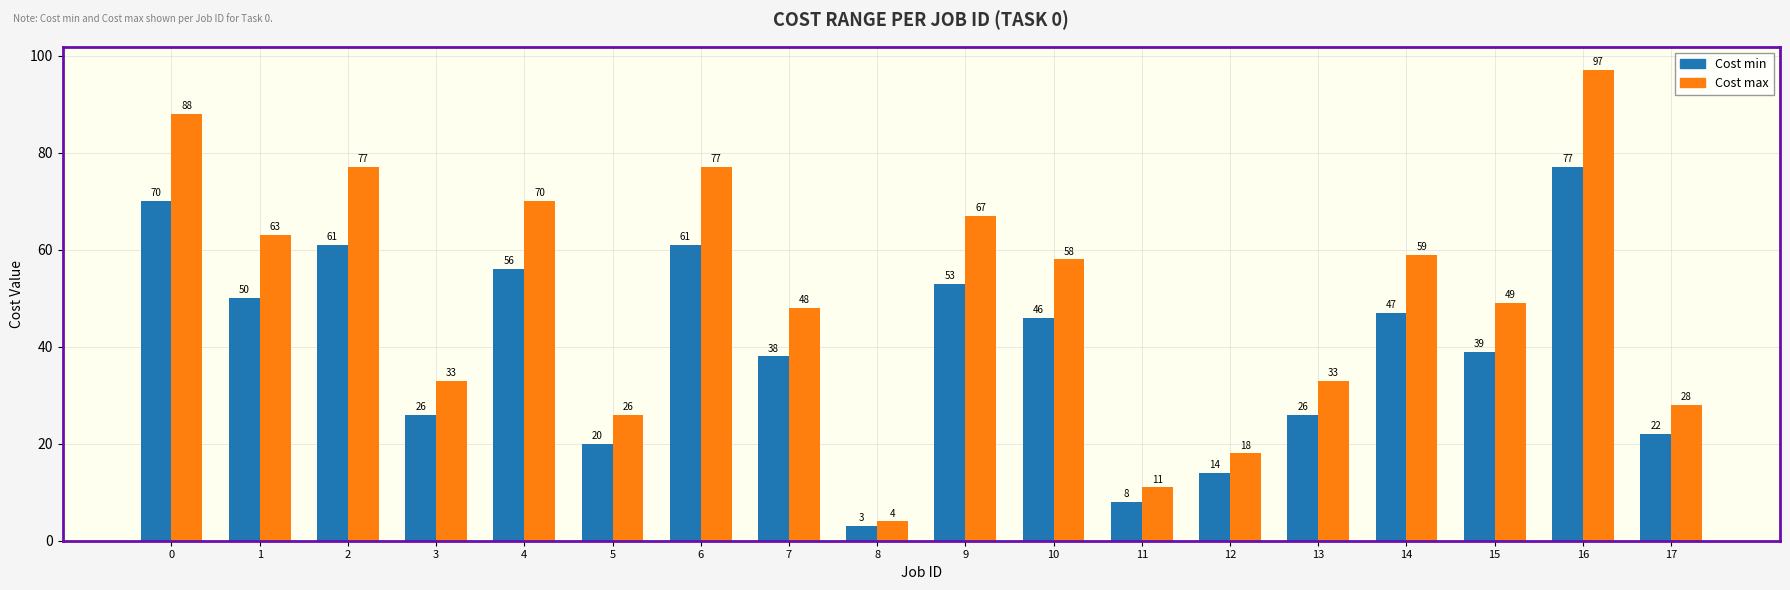

Count the number of data series in this chart.

2